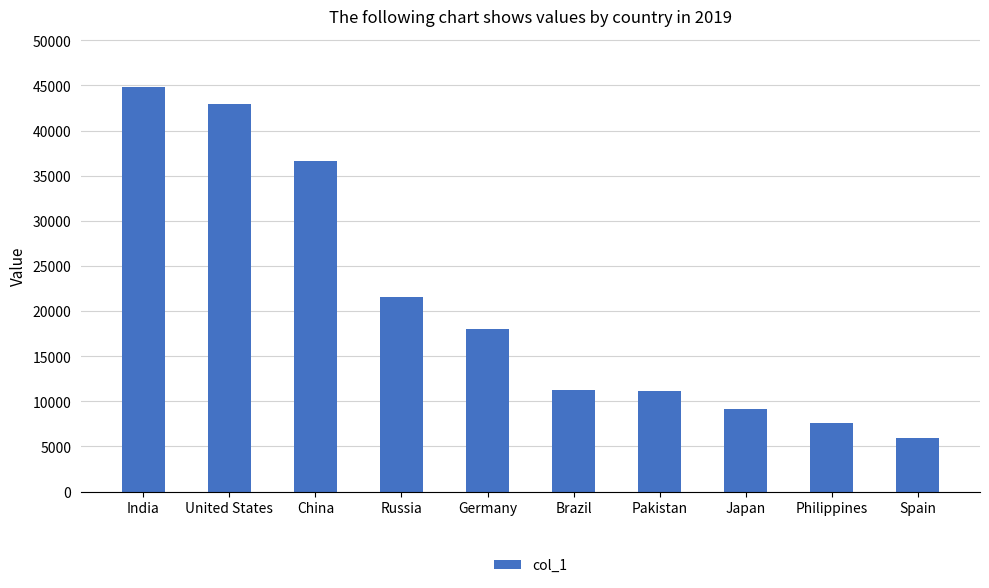

Between China and Russia, which is larger?

China